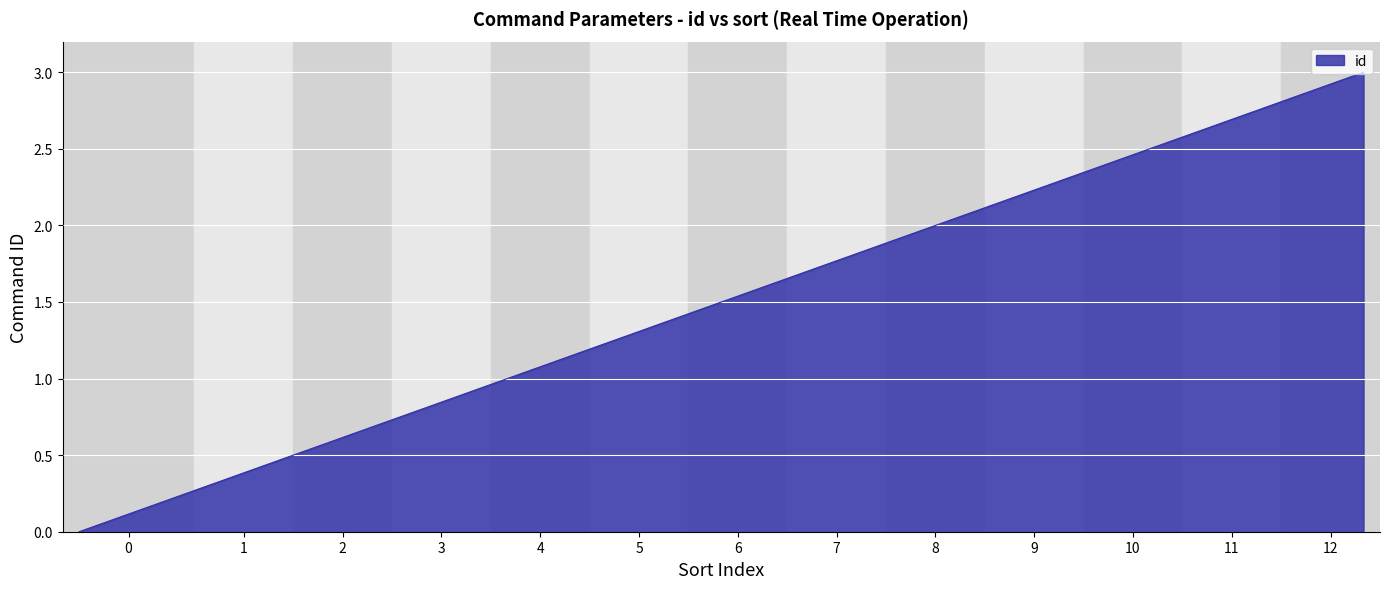

What is the maximum value shown in the chart?

3.0